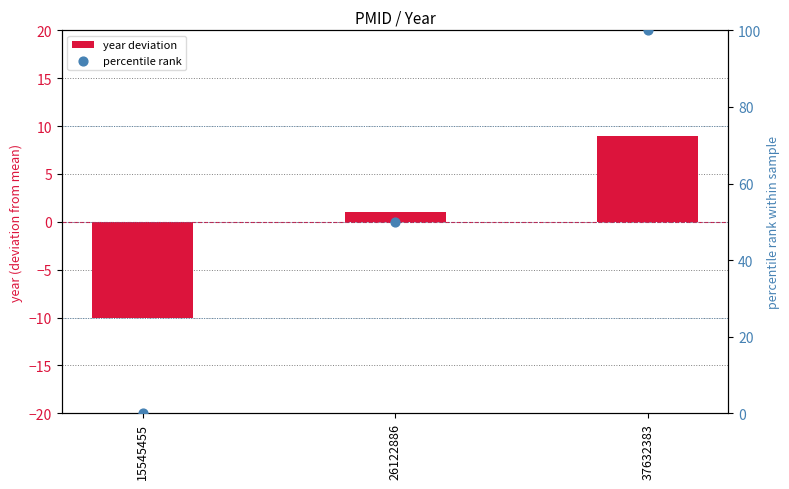

What is the total value across all series at 26122886?

51